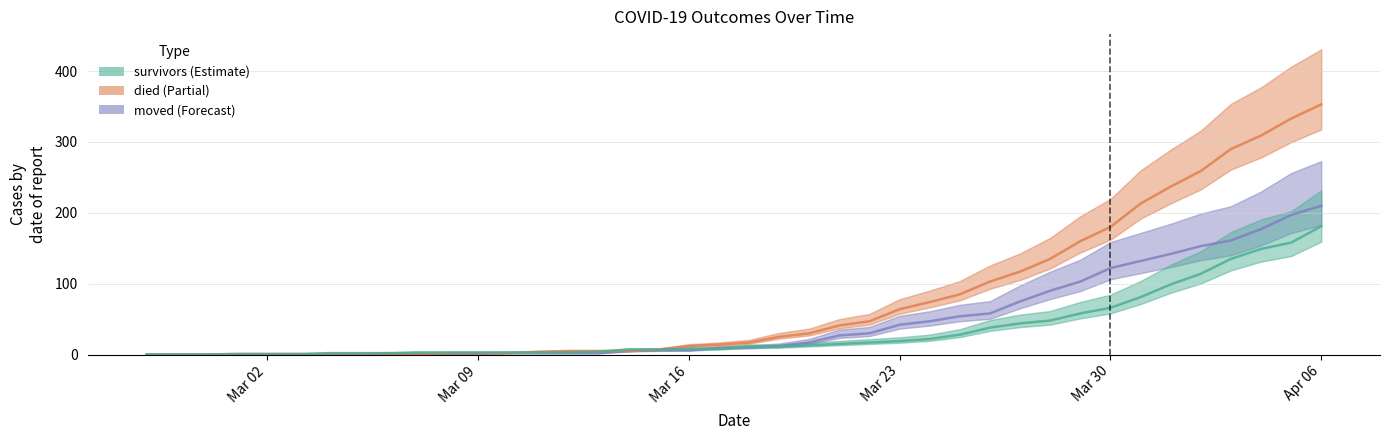

True or false: survivors has a value of 17 at 2020-03-25.

False